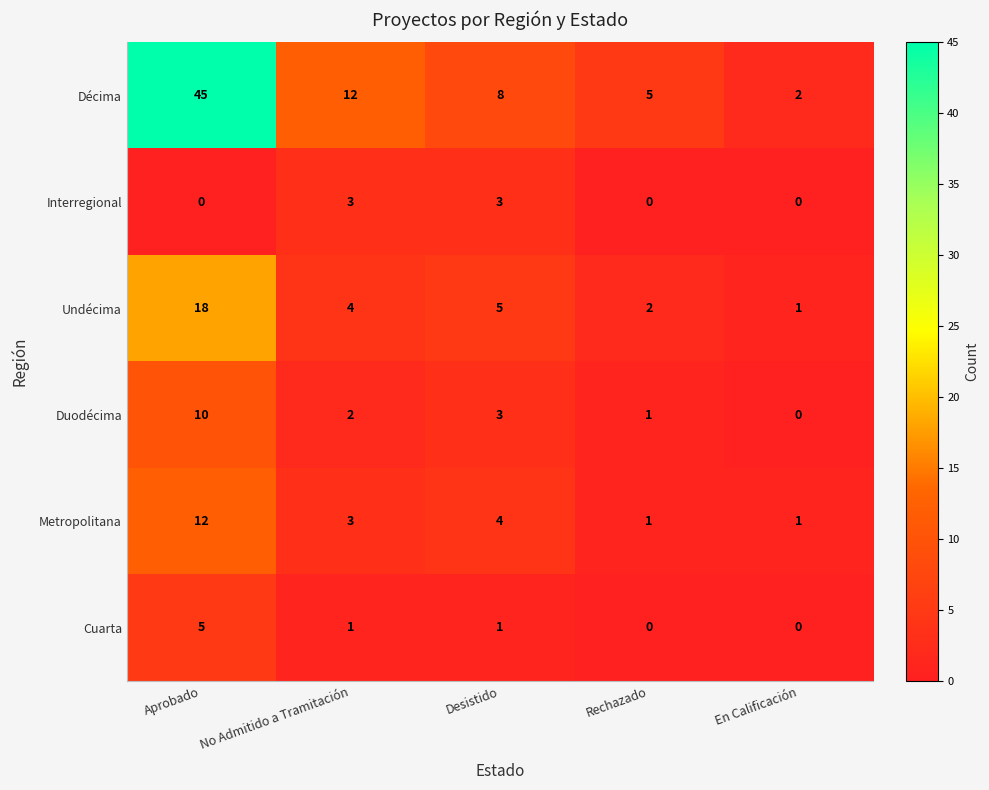

Is it true that Cuarta equals 5 at Aprobado?

True